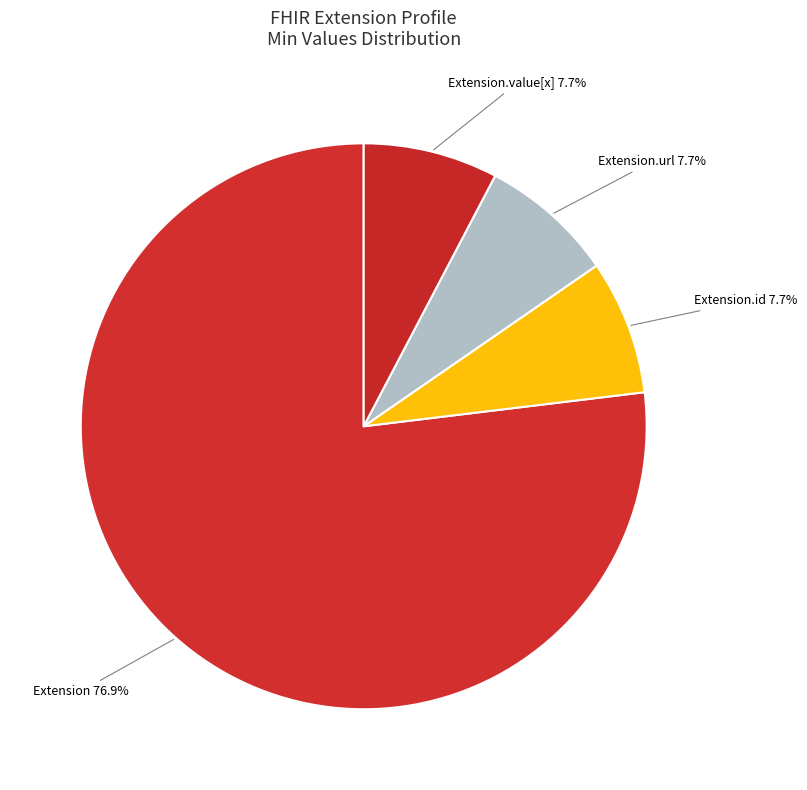

Is the sum of Extension.value[x] and Extension greater than half?

Yes